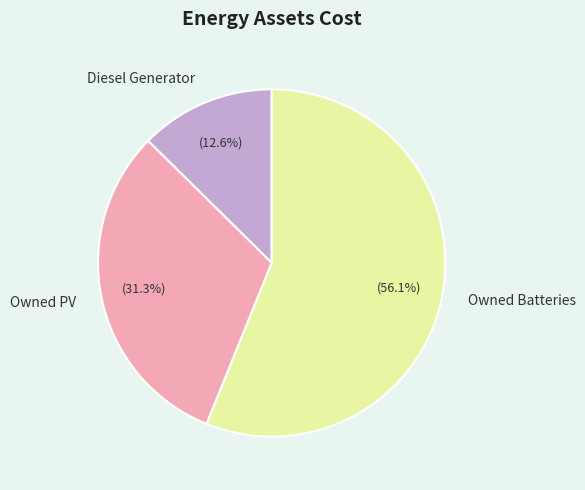

What portion of the pie excludes Owned Batteries?

43.9%